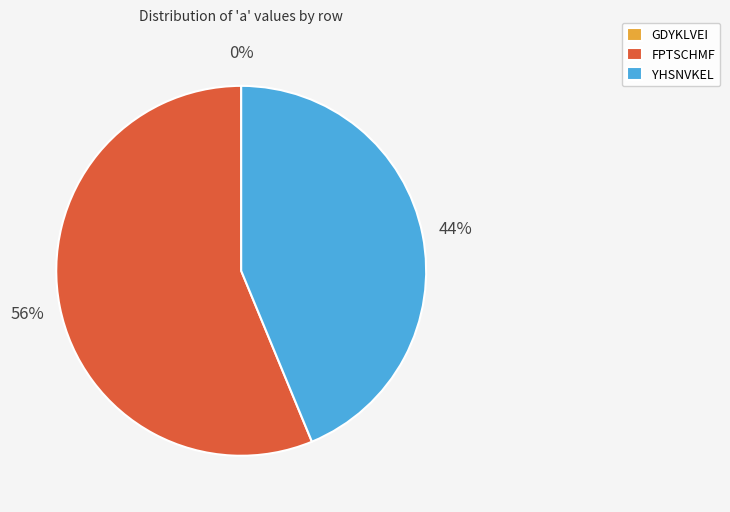

Is it true that YHSNVKEL is 32% of the pie?

False